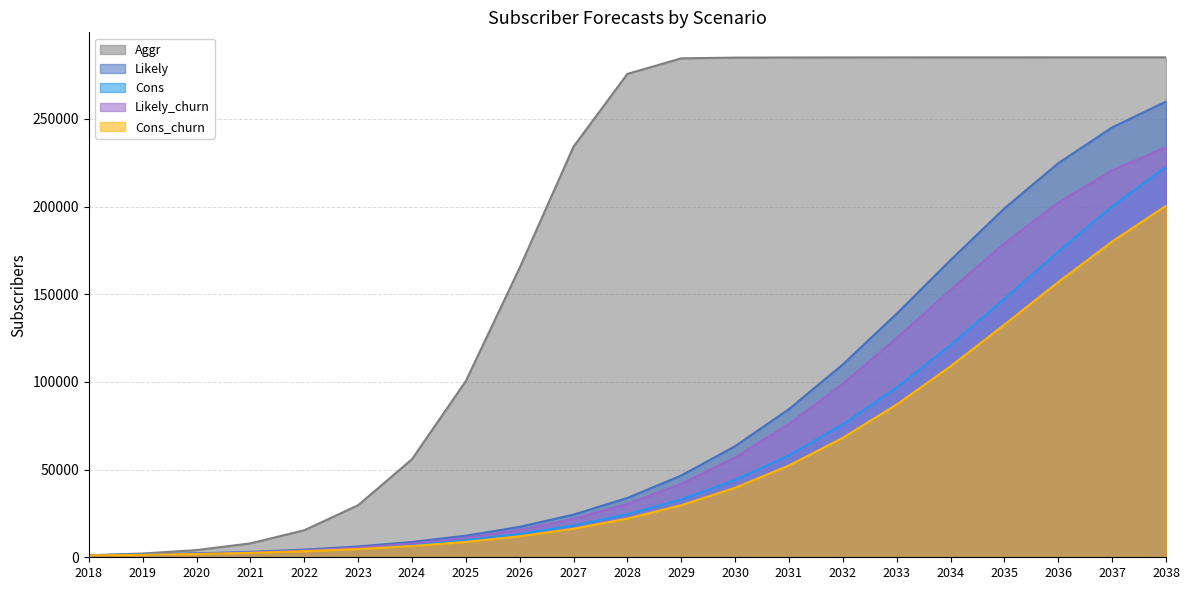

What is the spread (max minus min) of values at 2031?

232668